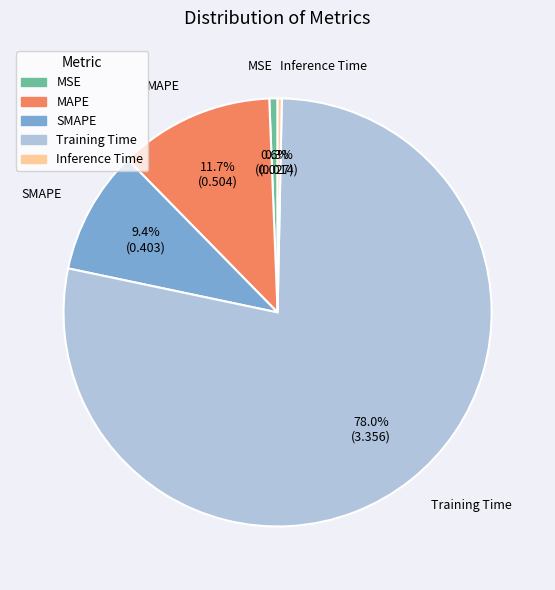

To the nearest percent, what is the combined percentage of MSE and Inference Time?

1%